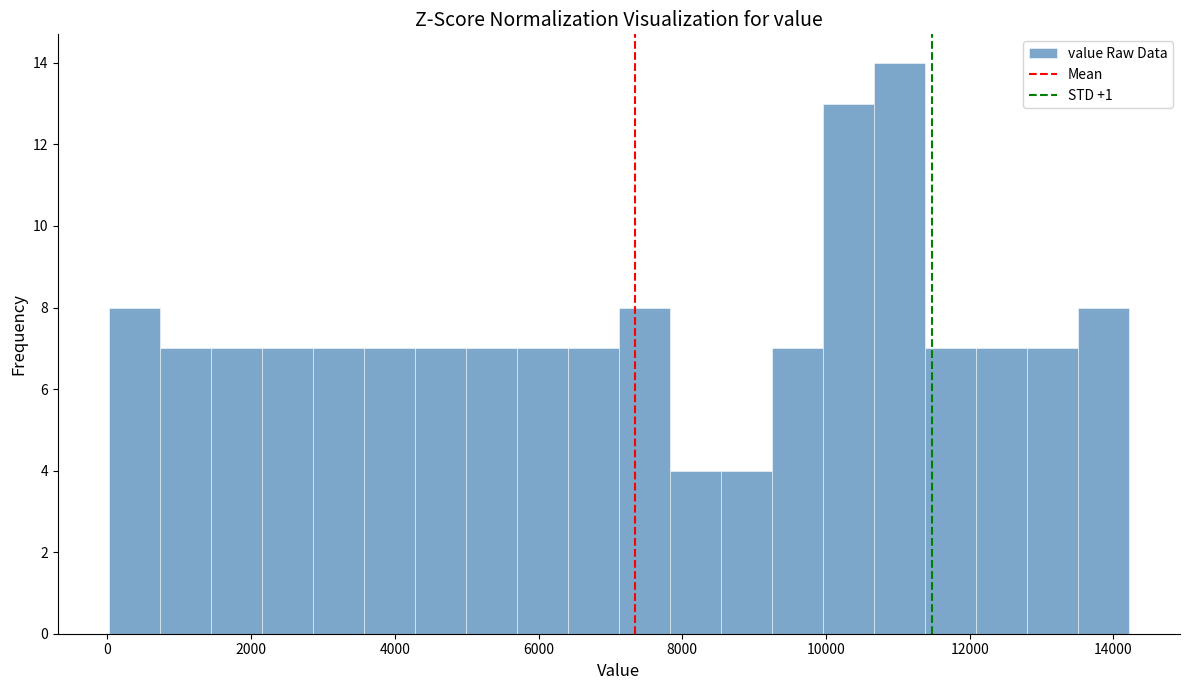

Around what value on the x-axis is the tallest bar? Give the approximate position of its centre, as read against the axis.

11000